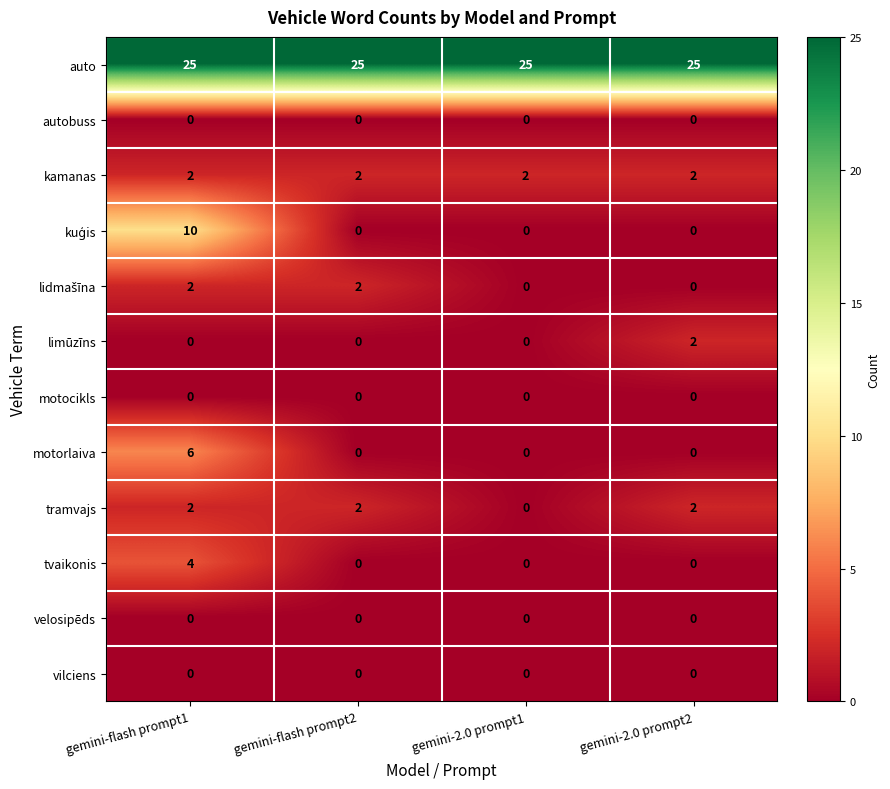

Read the auto value at gemini-flash prompt1.

25